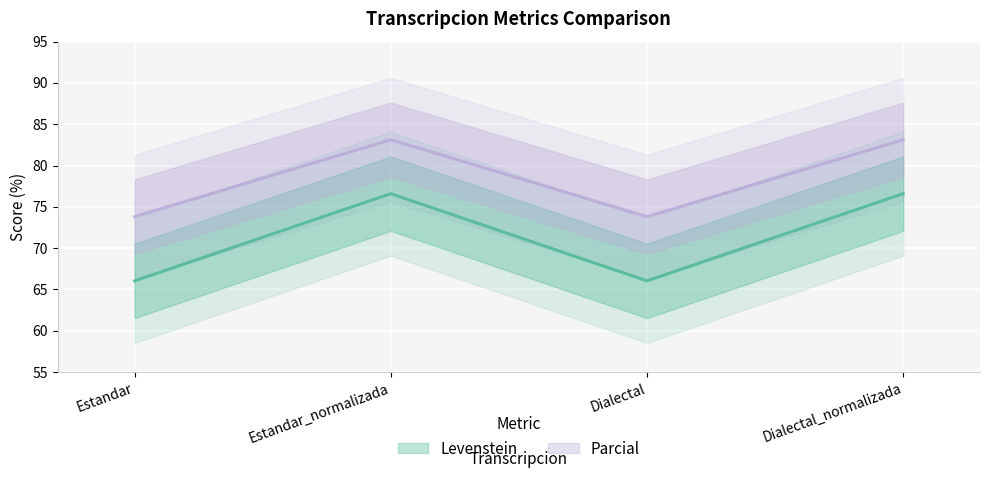

Count the number of data series in this chart.

2